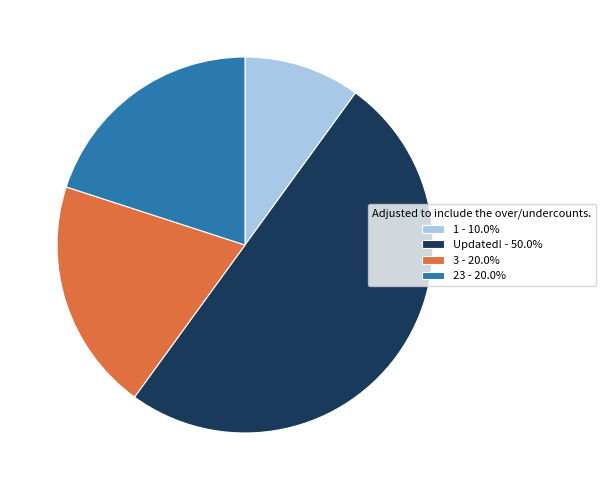

Is the sum of 23 and 1 greater than half?

No